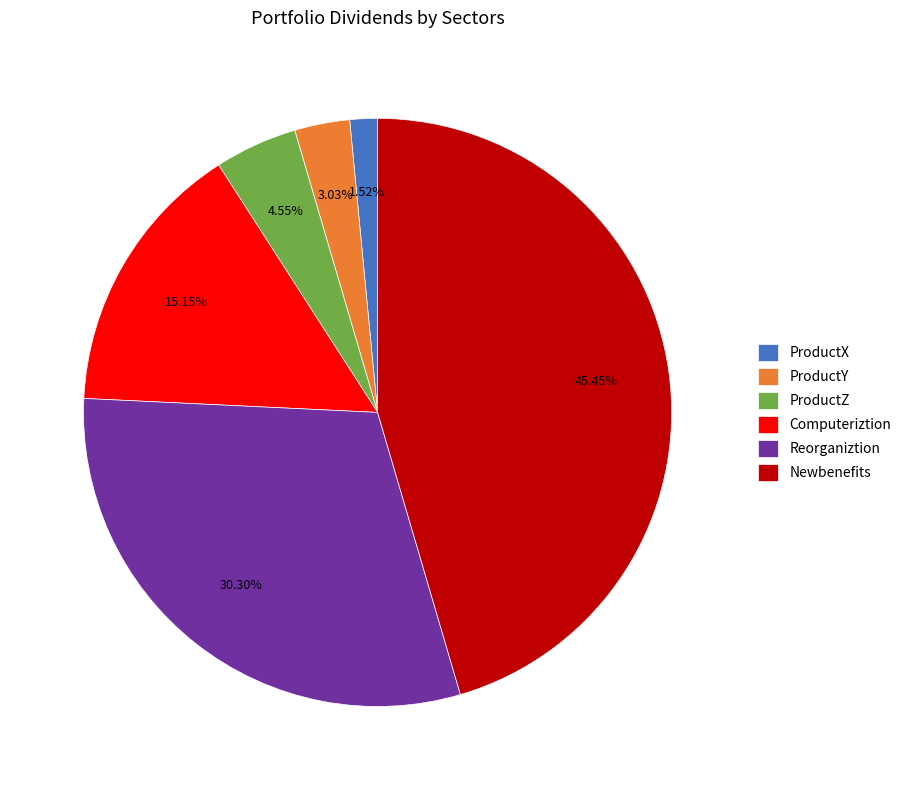

Which slice is the largest?

Newbenefits